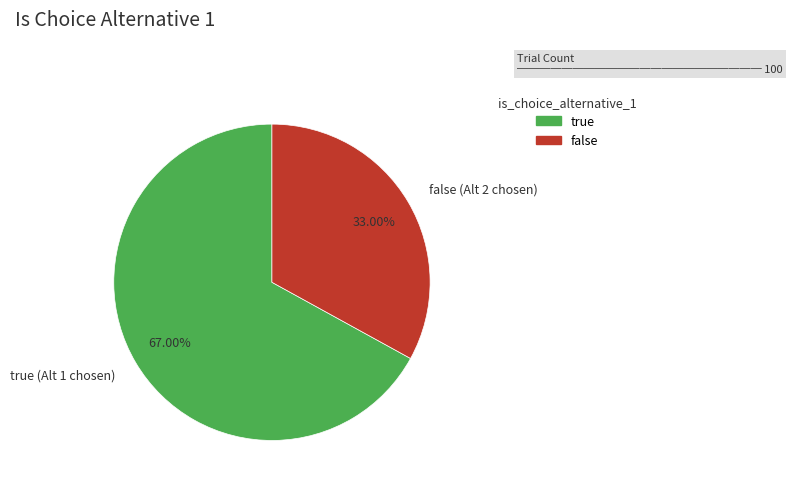

Rank the categories by value from lowest to highest.

false, true